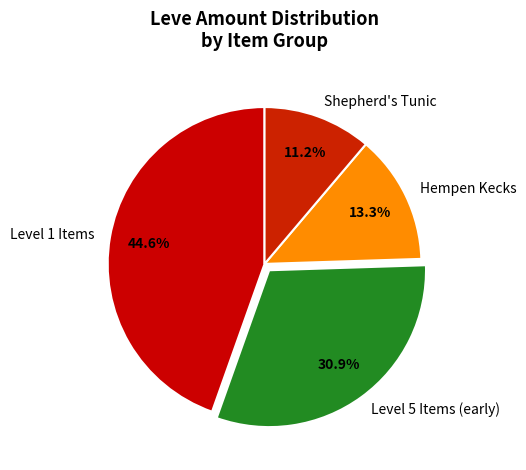

Which has a higher value, Level 1 Items or Level 5 Items (early)?

Level 1 Items